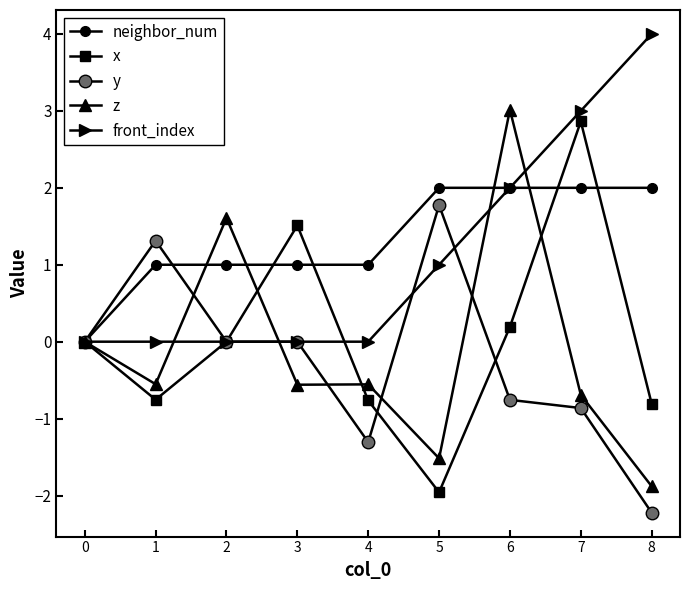

How many distinct data groups are displayed?

5